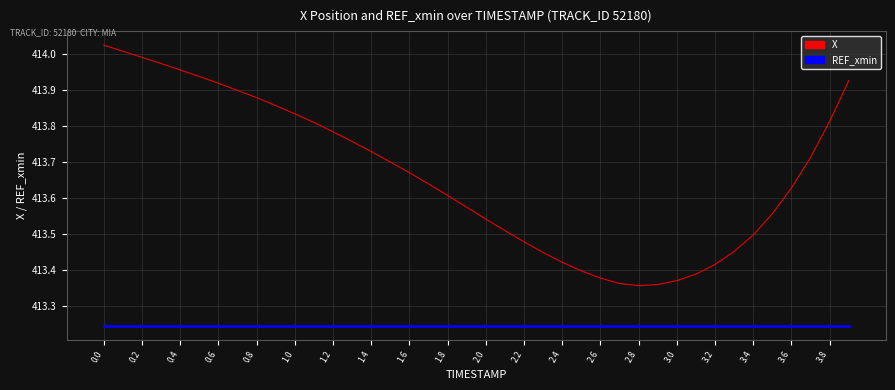

Does the chart display data point markers on the line(s)?

No